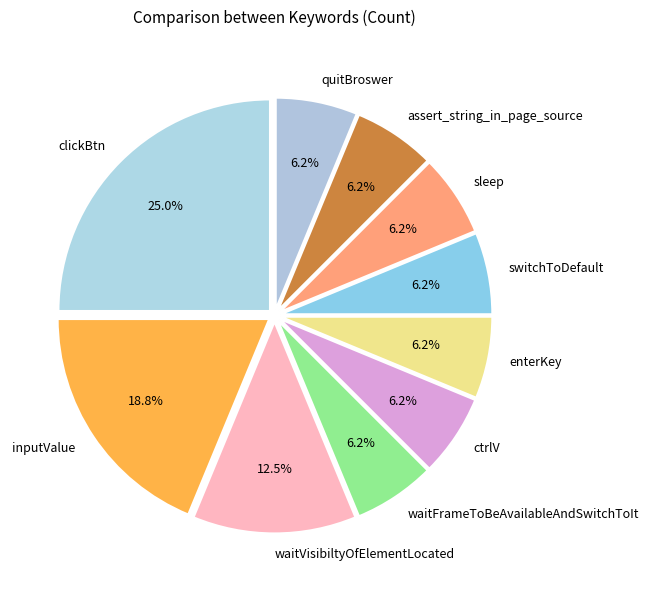

Do inputValue and enterKey together represent more than half of the pie?

No